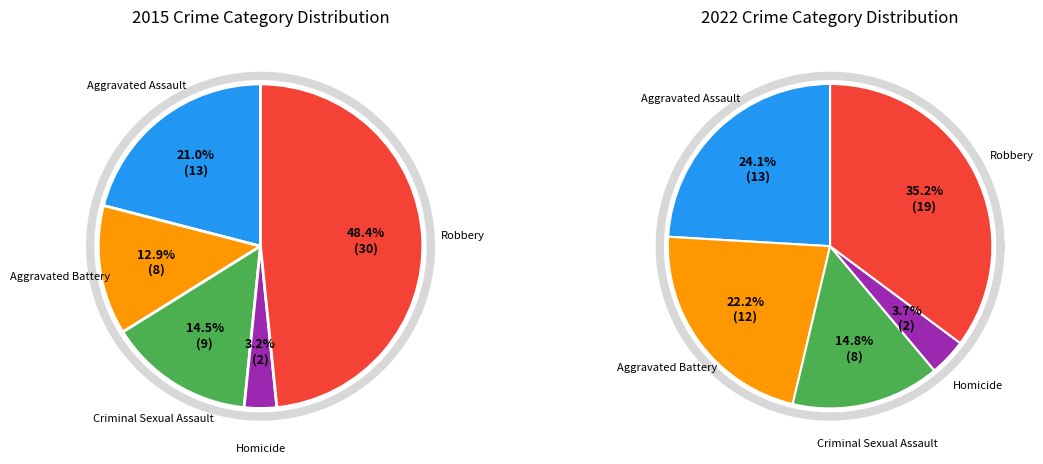

Approximately how many times larger is the value at Aggravated Battery compared to Aggravated Assault?

0.6